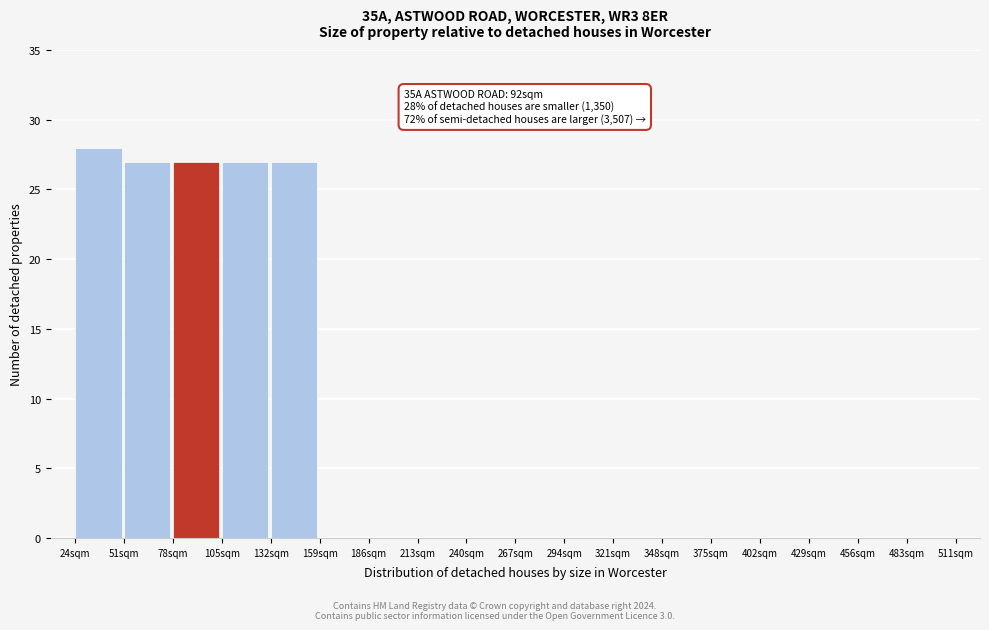

Which range on the x-axis has the tallest bar?

25 to 50